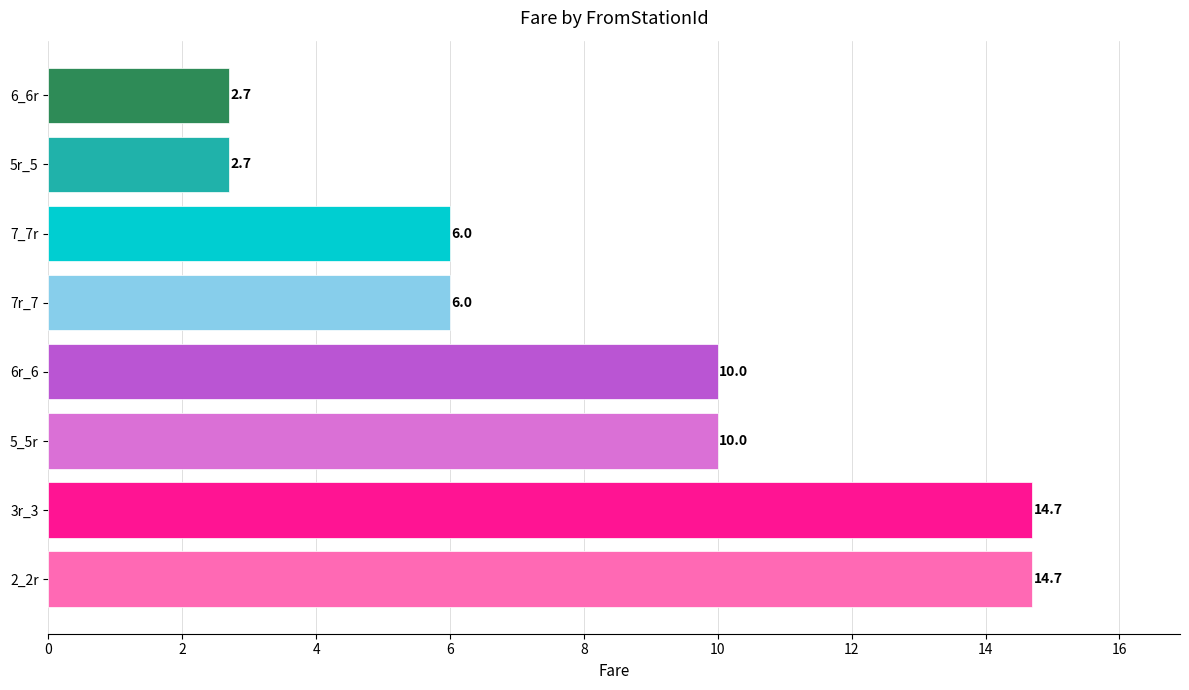

Approximately how many times larger is the value at 7r_7 compared to 5_5r?

0.6